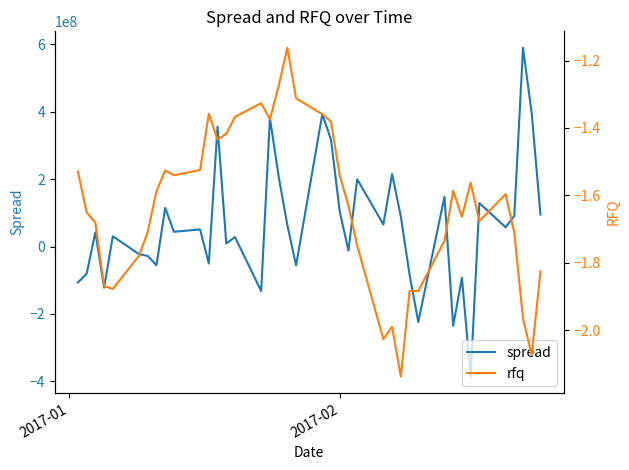

What is the value of the rfq point at the 12th from the left?

-1.4